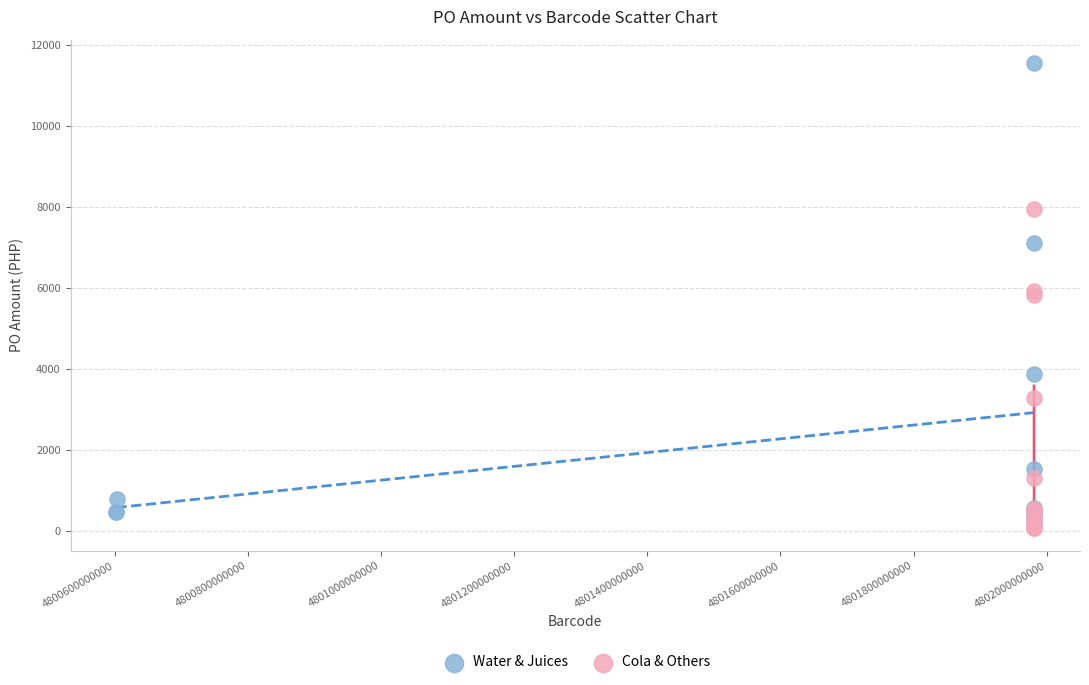

Which series contains the highest Y value?

Water & Juices